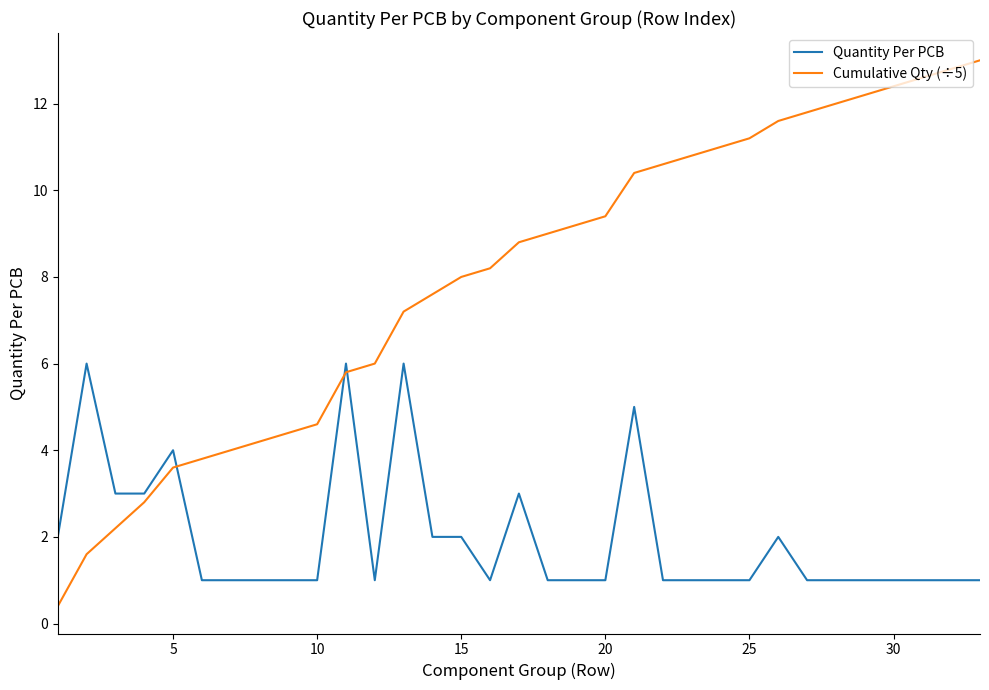

Rank the series by their average value, from lowest to highest.

Quantity Per PCB, Cumulative Qty (÷5)